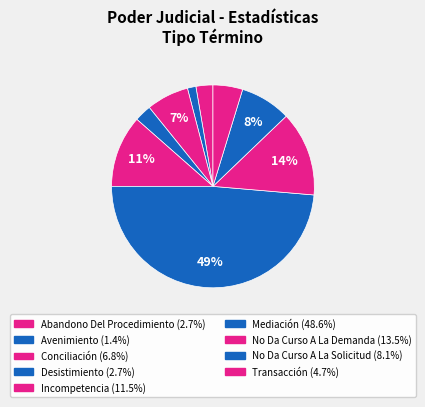

Count the number of slices in the pie.

9